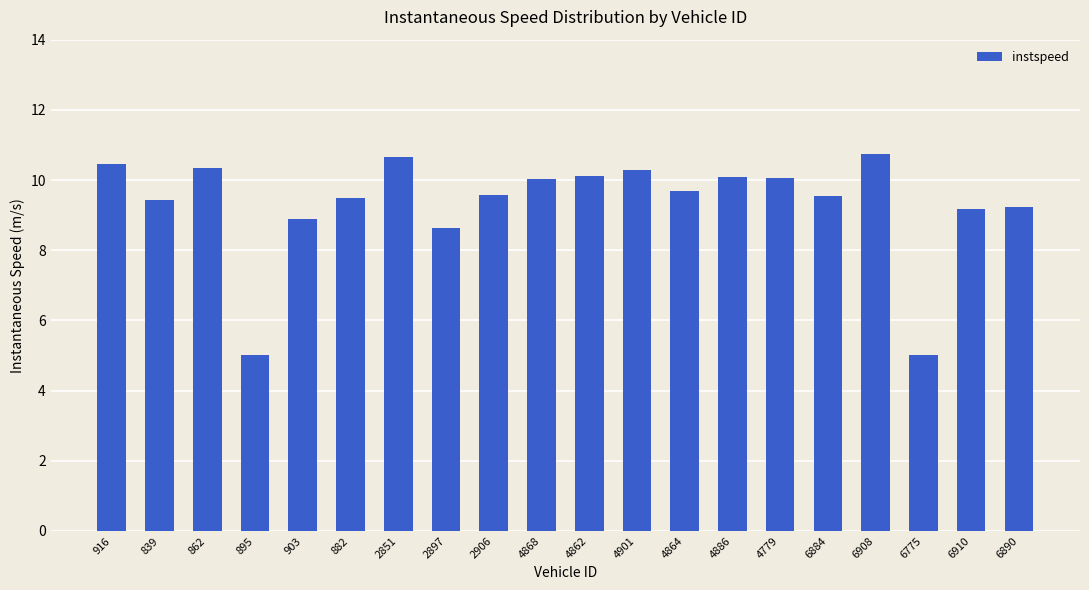

What is the difference between the second highest and minimum values?

5.7